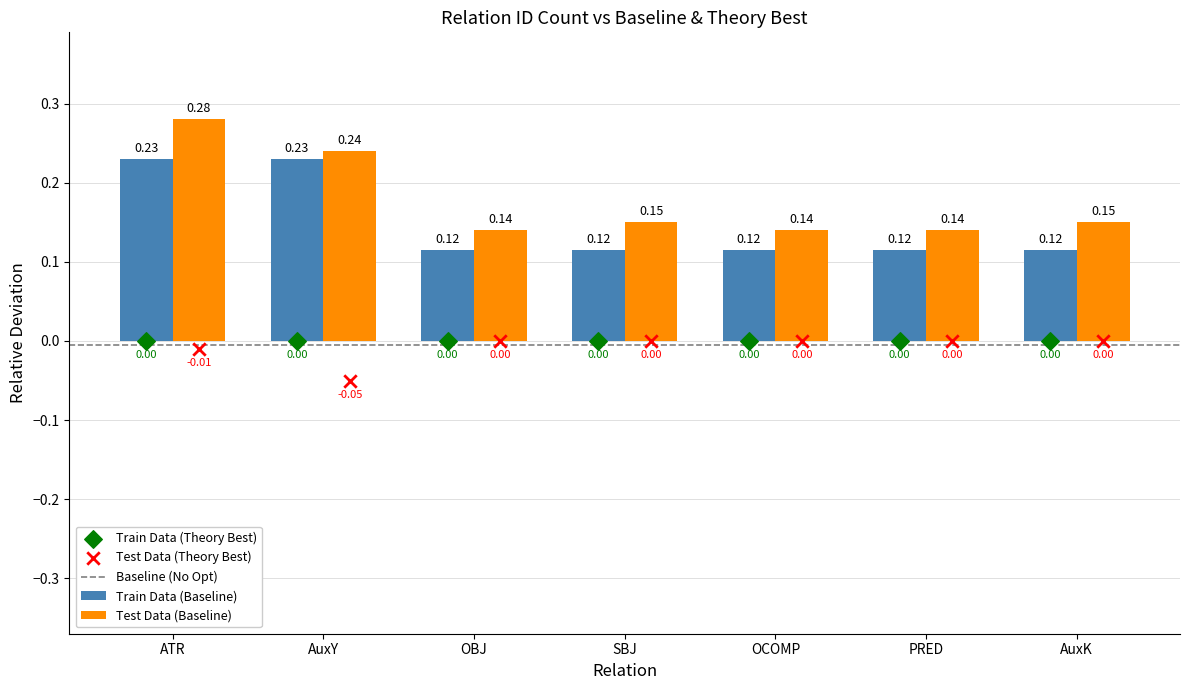

What is the change in value from AuxY to OBJ?

-0.1